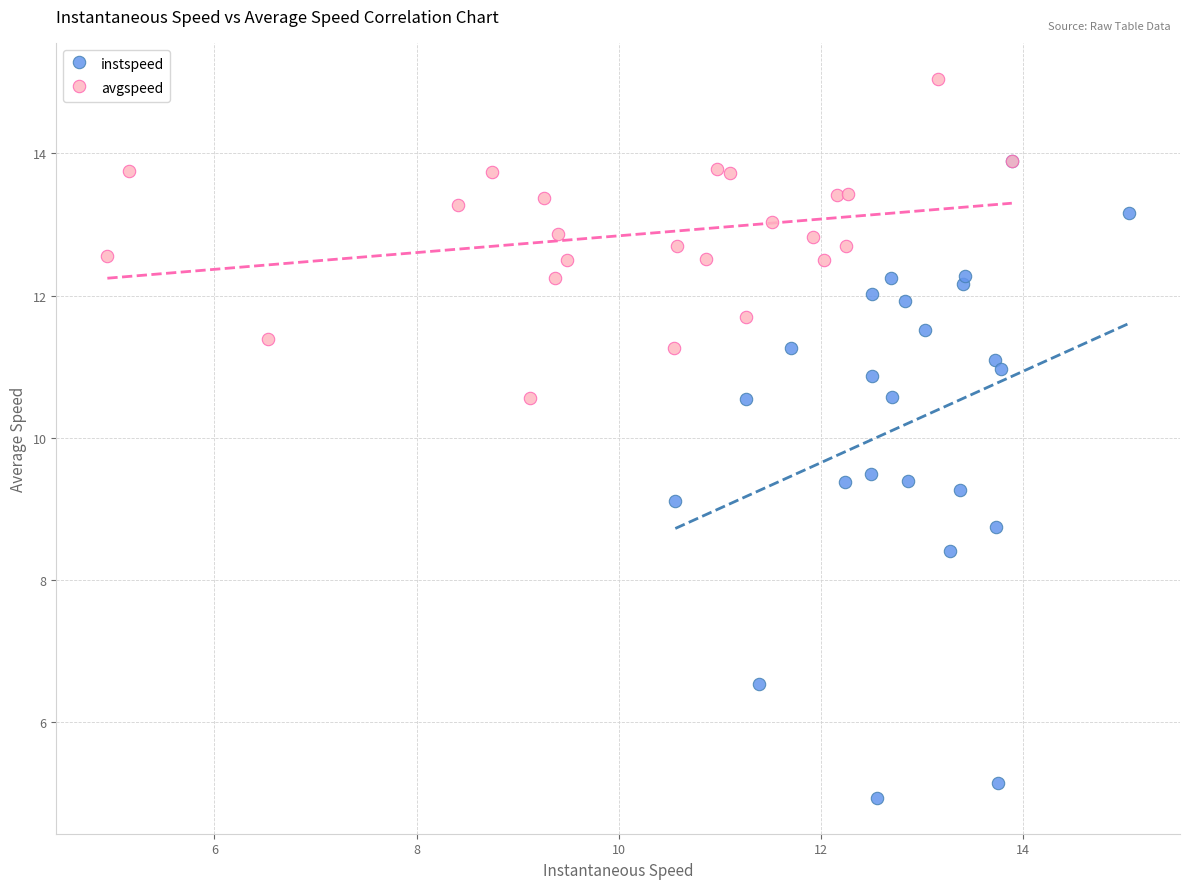

Which series reaches the minimum Y coordinate?

instspeed